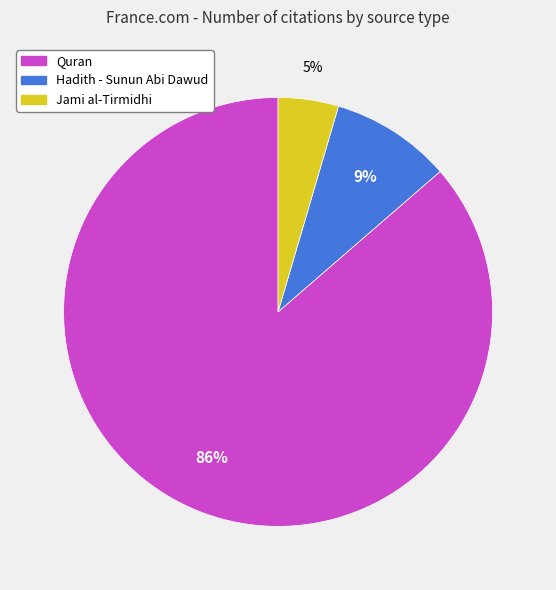

True or false: Jami al-Tirmidhi accounts for 15% of the total.

False